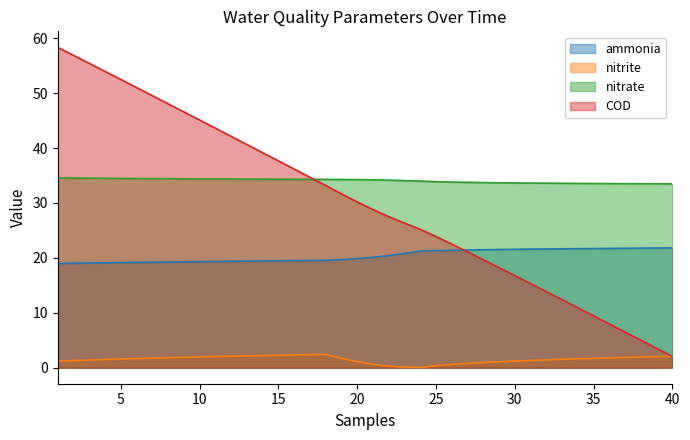

What is the difference between the maximum and minimum values in the ammonia series?

2.9